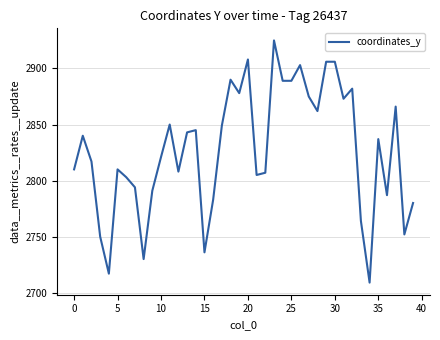

What is the difference between the maximum and minimum values?

216